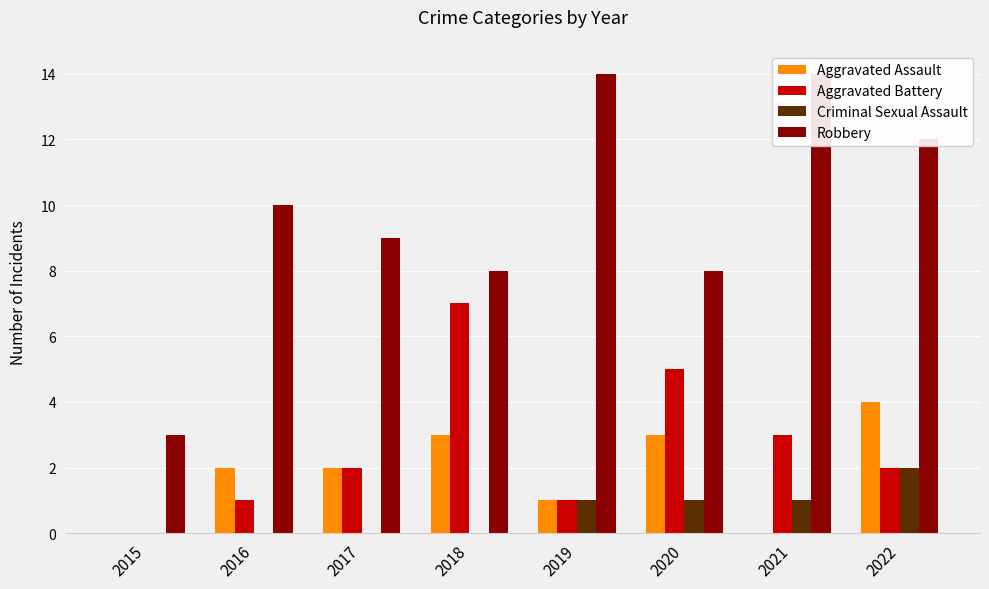

At how many categories does at least one series exceed 9?

4